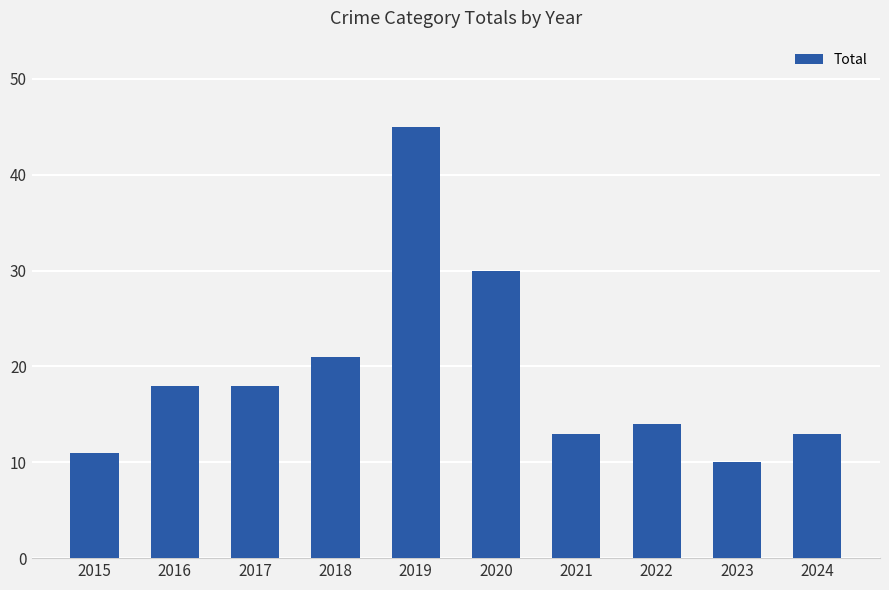

What is the minimum value shown in the chart?

10